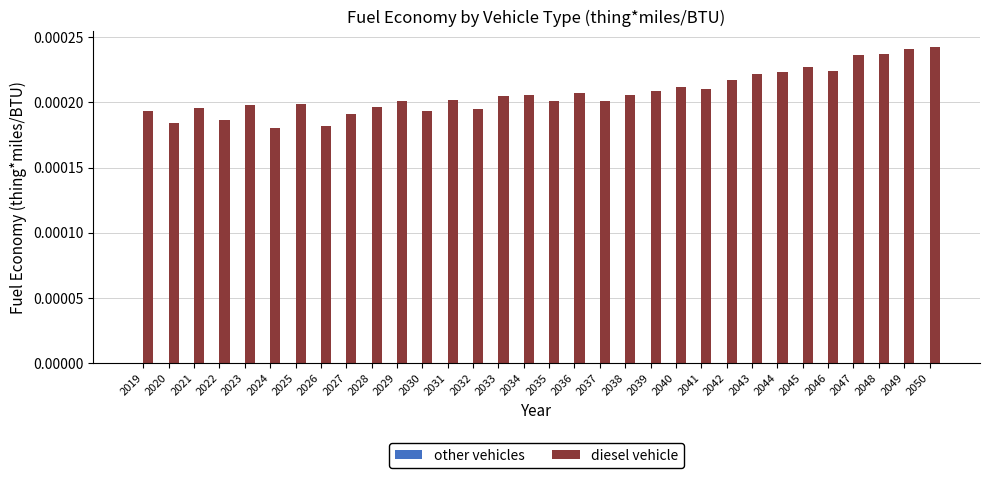

Which has a higher value, 2043 or 2038?

2043